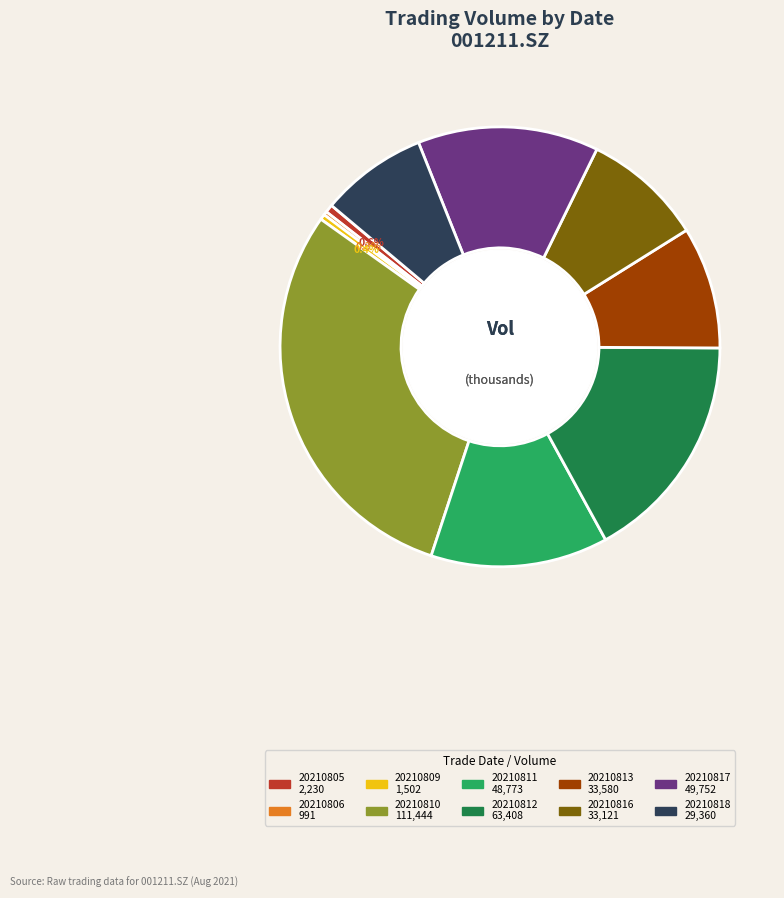

Does 20210816 account for over 50% of the chart?

No